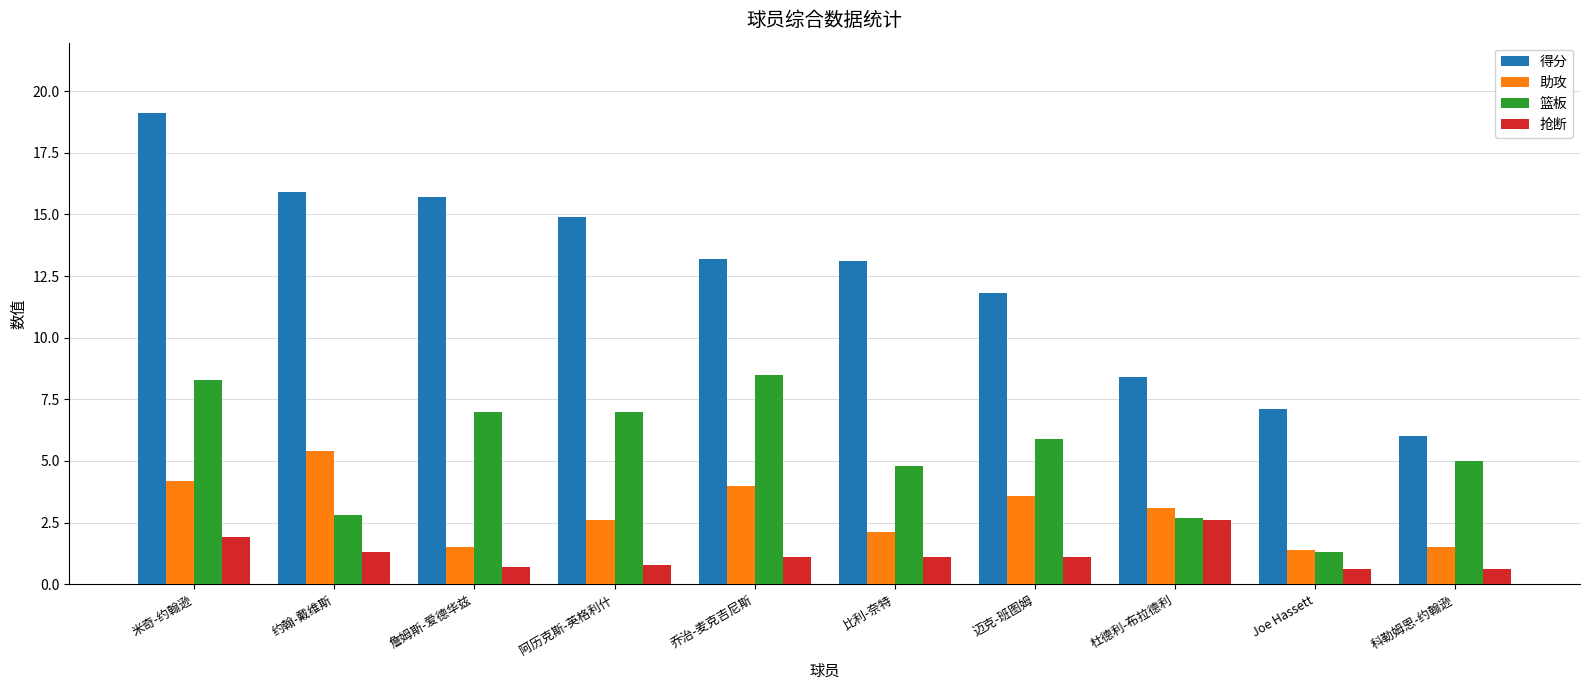

What is the label of the 5th bar from the left?

乔治-麦克吉尼斯